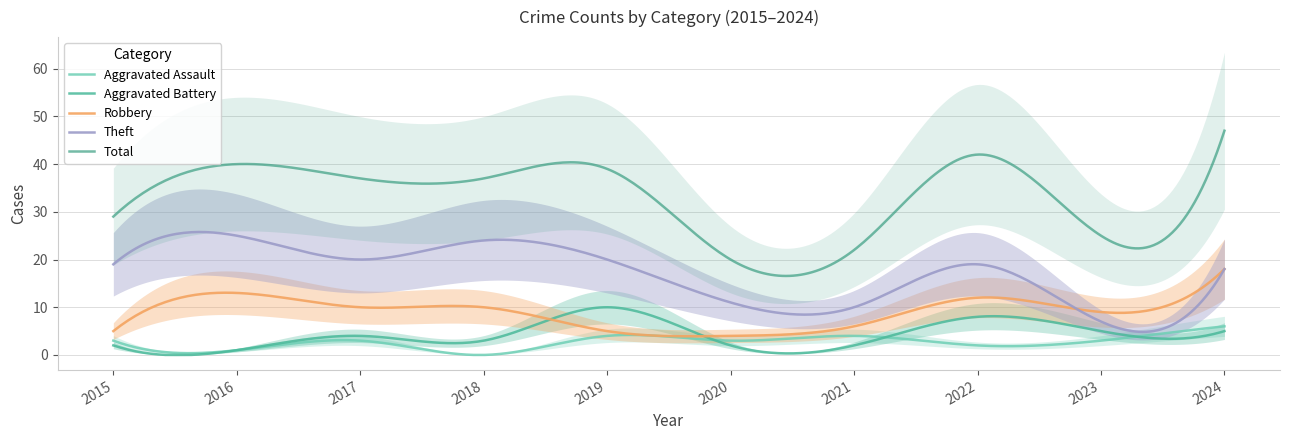

Which label corresponds to the smallest value in the chart?

2018